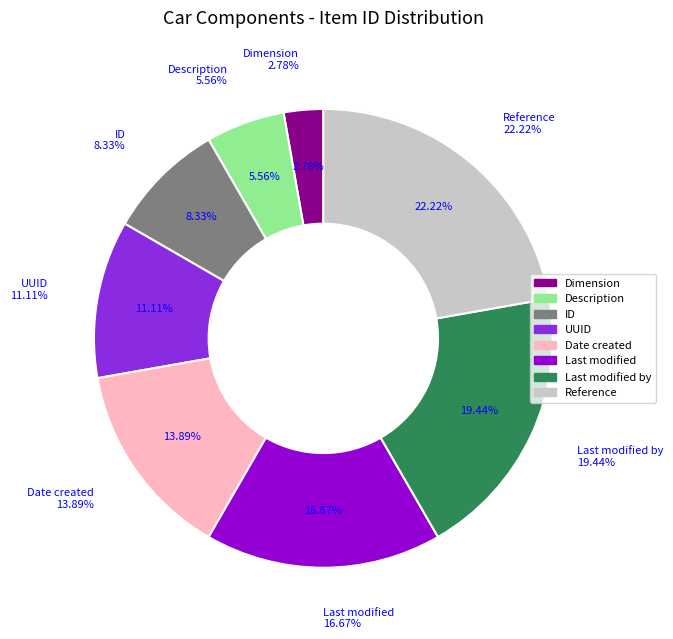

How many segments does this pie chart have?

8